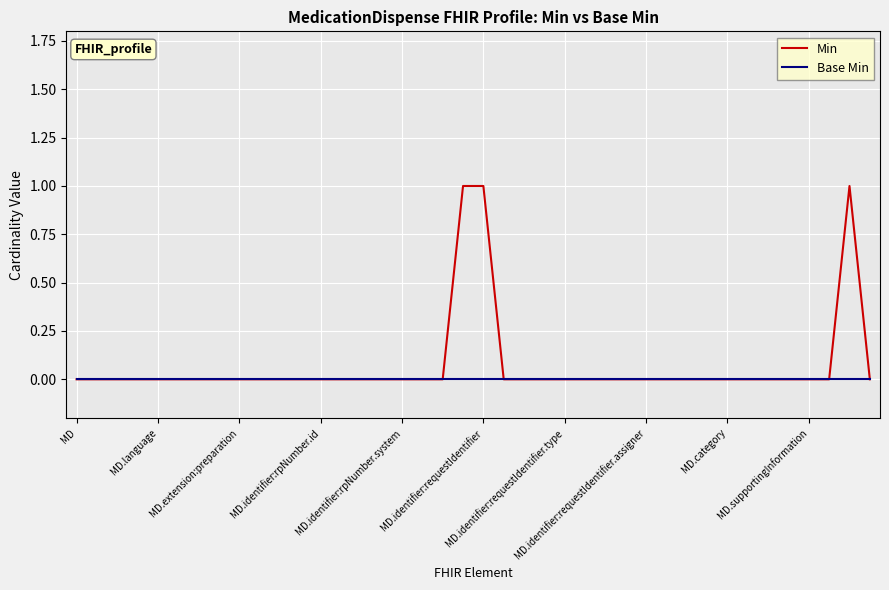

Which series has the widest spread of values?

Min